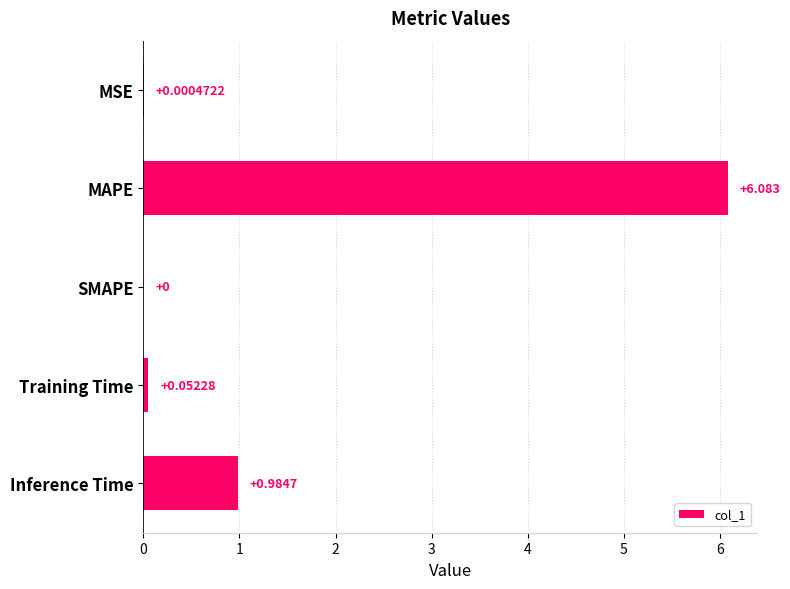

Which label corresponds to the largest value in the chart?

MAPE